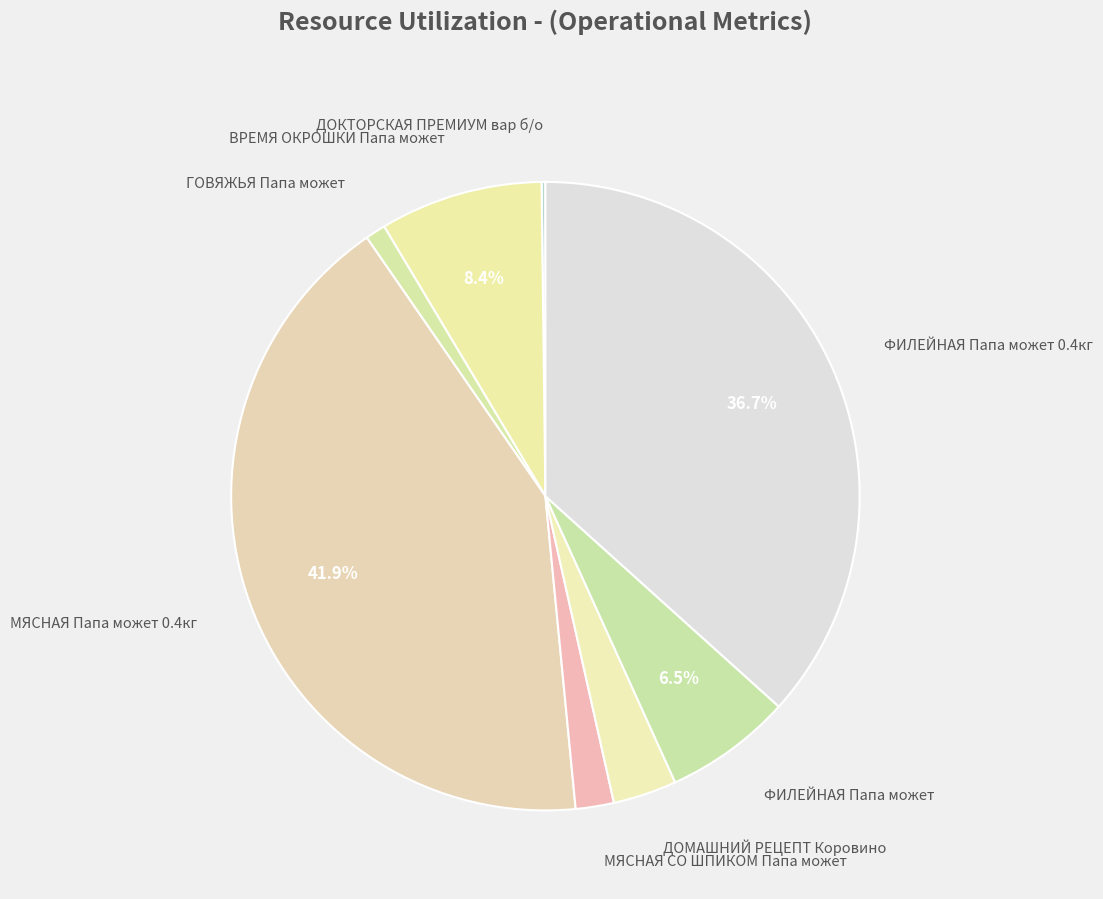

Is there a majority slice in this chart?

No